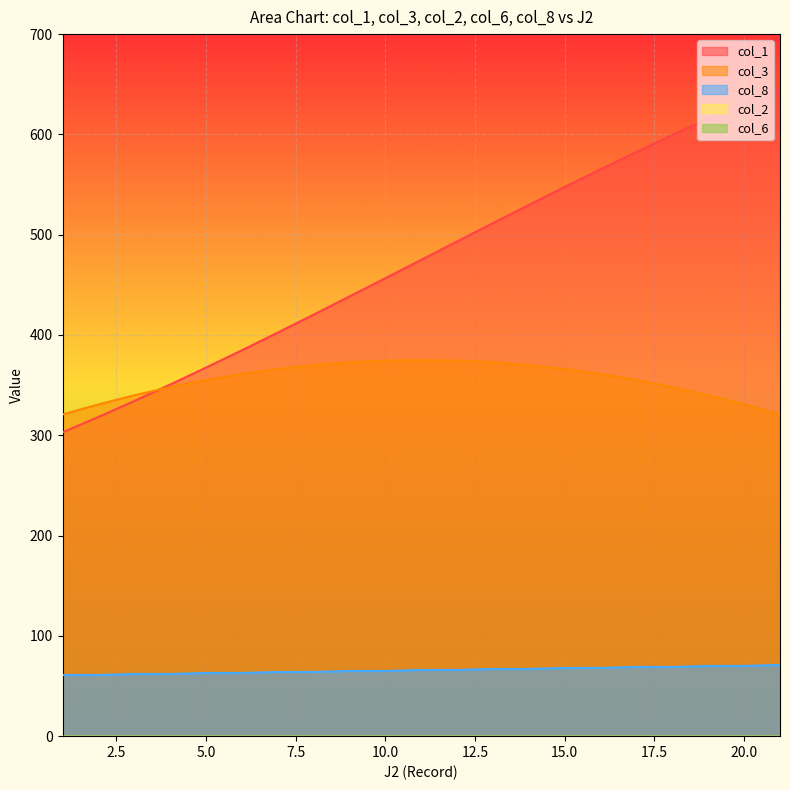

Does the chart display data point markers on the line(s)?

No